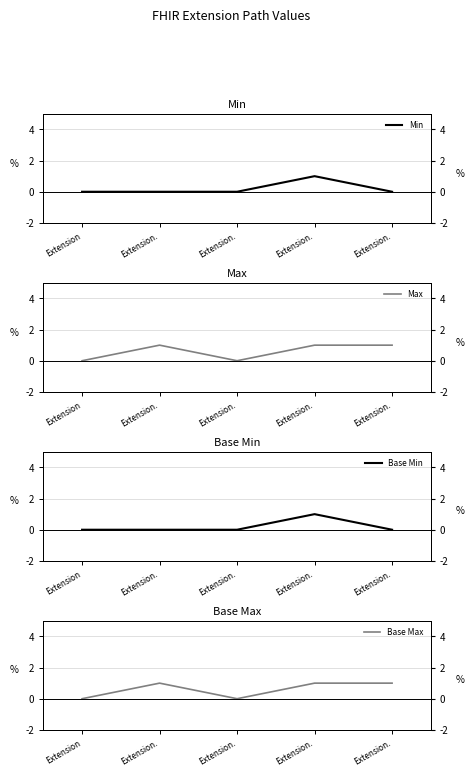

At which label is Max closest to 0?

Extension